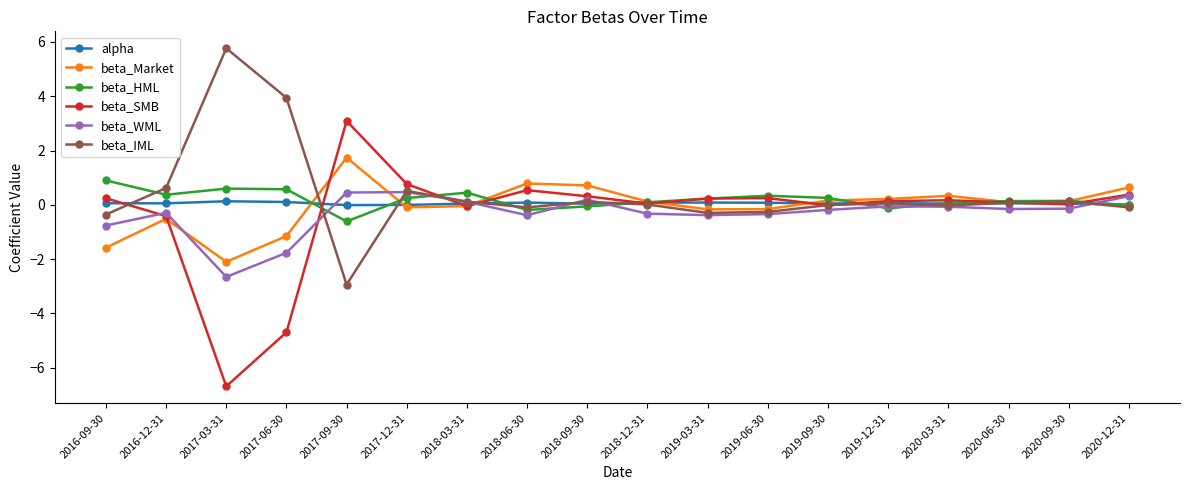

Where is beta_WML nearest to the value -1?

2016-09-30